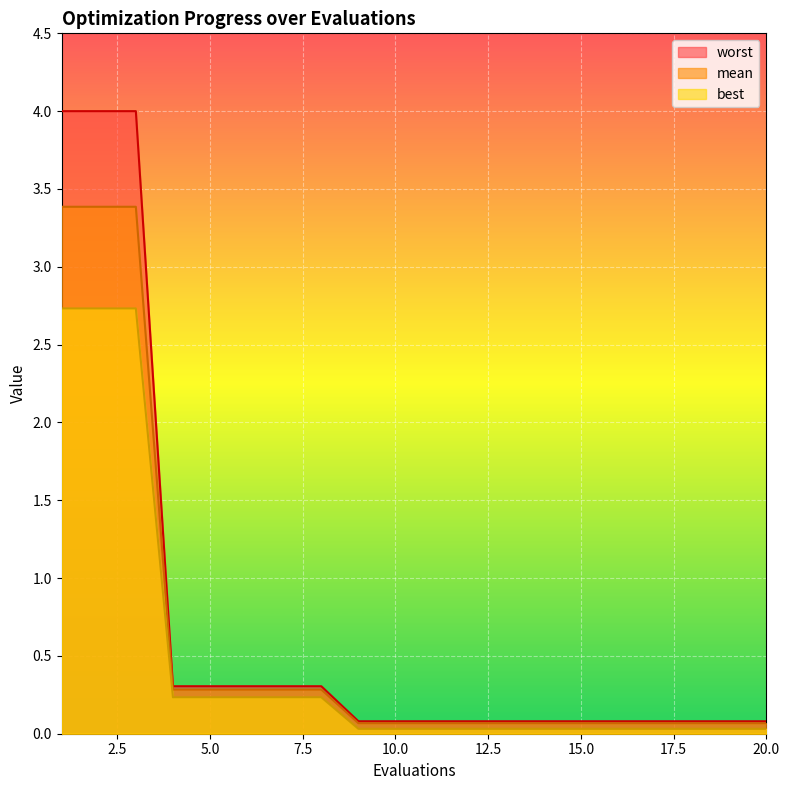

Does the chart display data point markers on the line(s)?

No